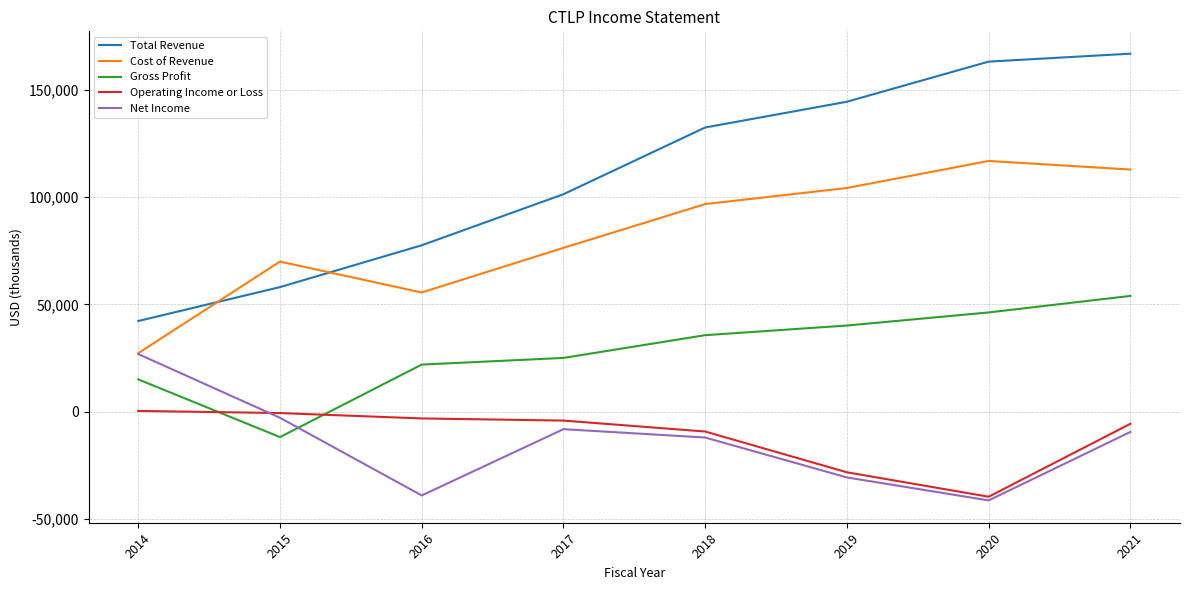

At which label does Operating Income or Loss first exceed -4100?

2014